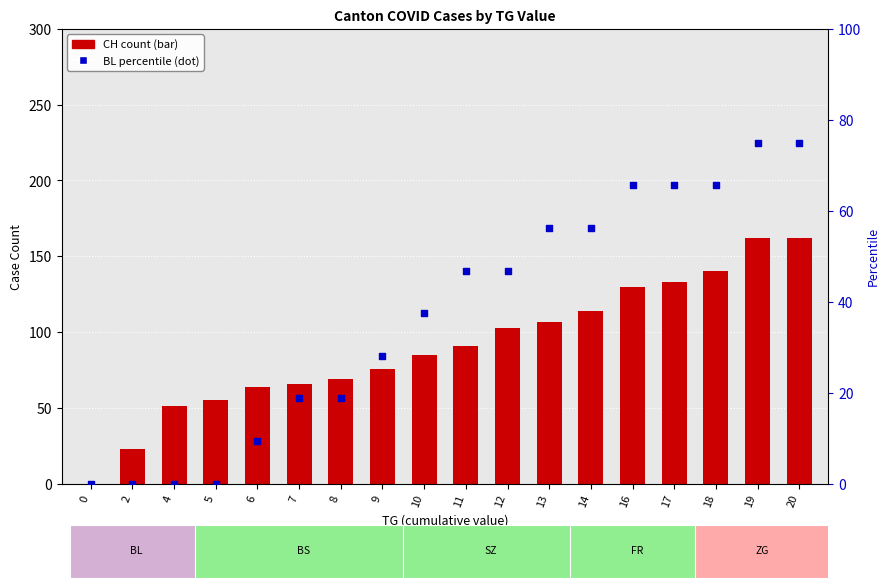

At how many categories does at least one series exceed 17?

17